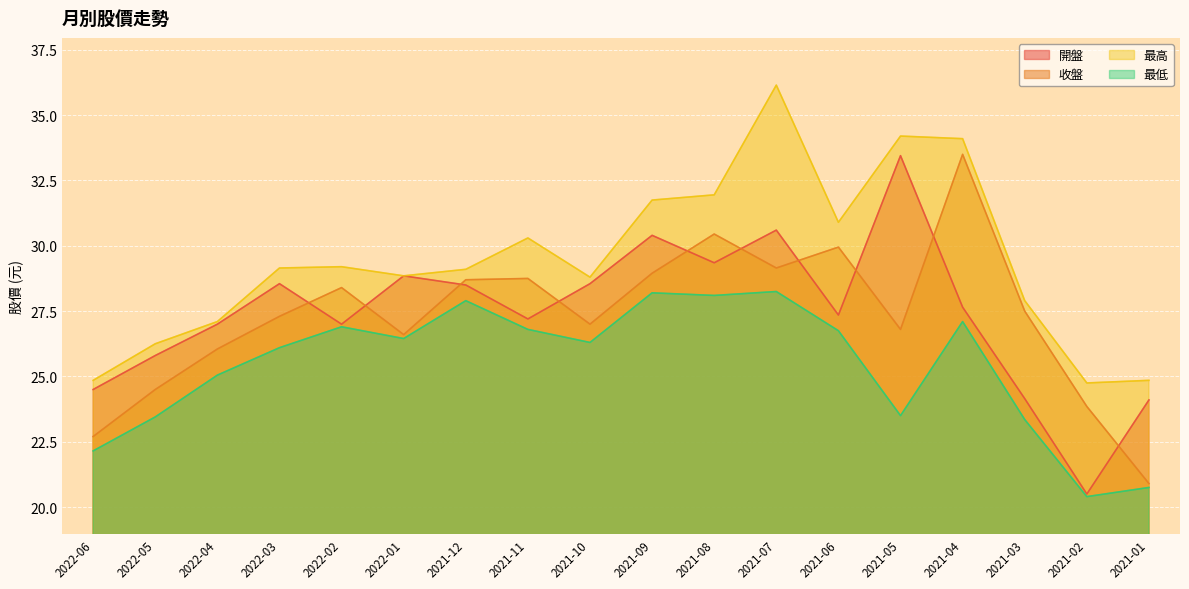

Where does the 開盤 series first go above 27?

2022-03